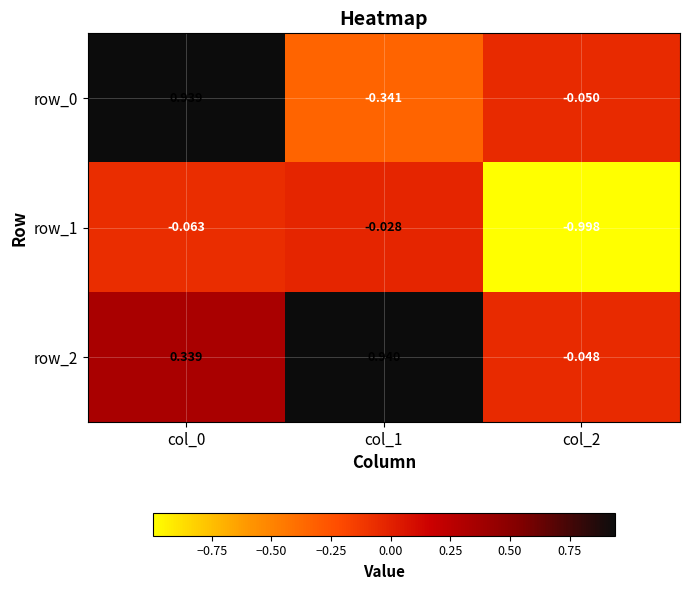

Is the value of row_1 at col_2 greater than the value of row_2 at col_0?

No